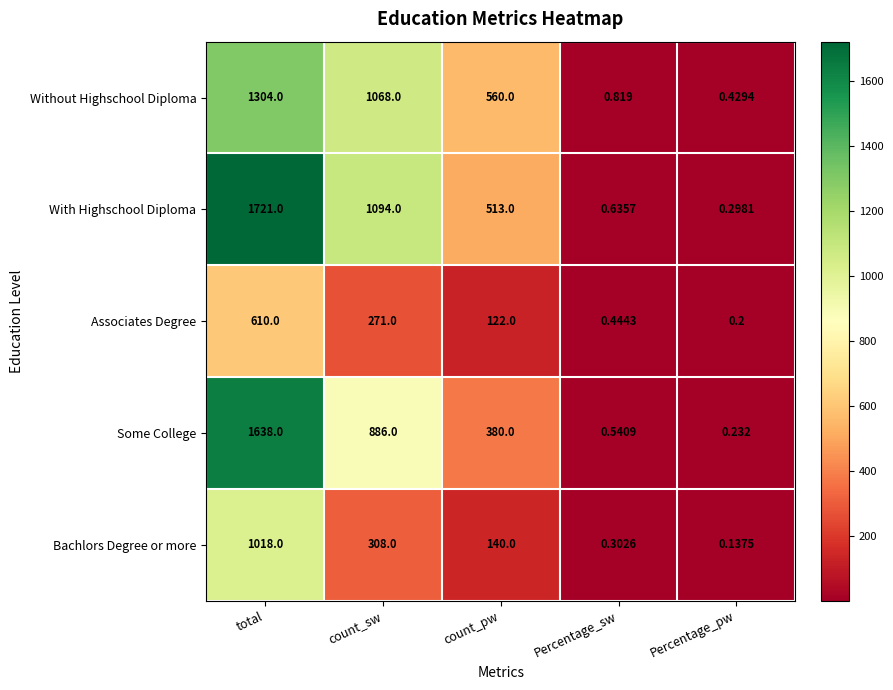

Where is Bachlors Degree or more nearest to the value 509?

count_sw